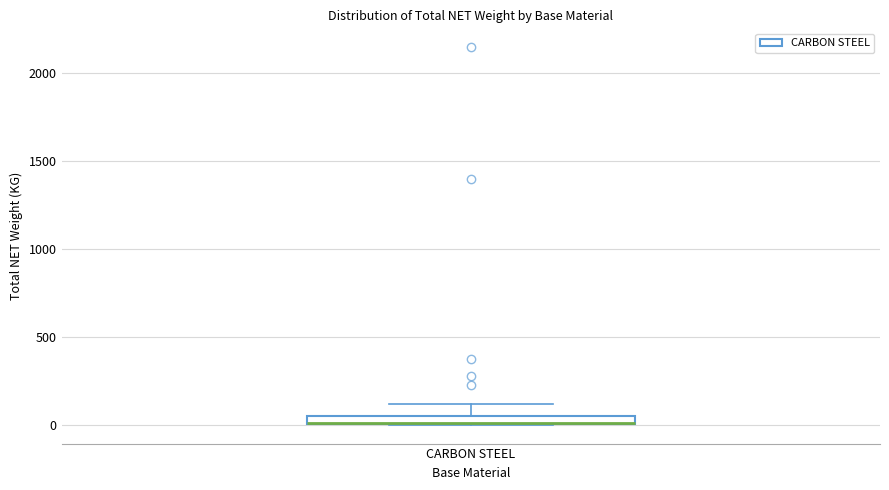

Where does the upper whisker of the box for CARBON STEEL end on the y-axis? The values are not printed on the chart, so give them approximately, as read against the axis.

100